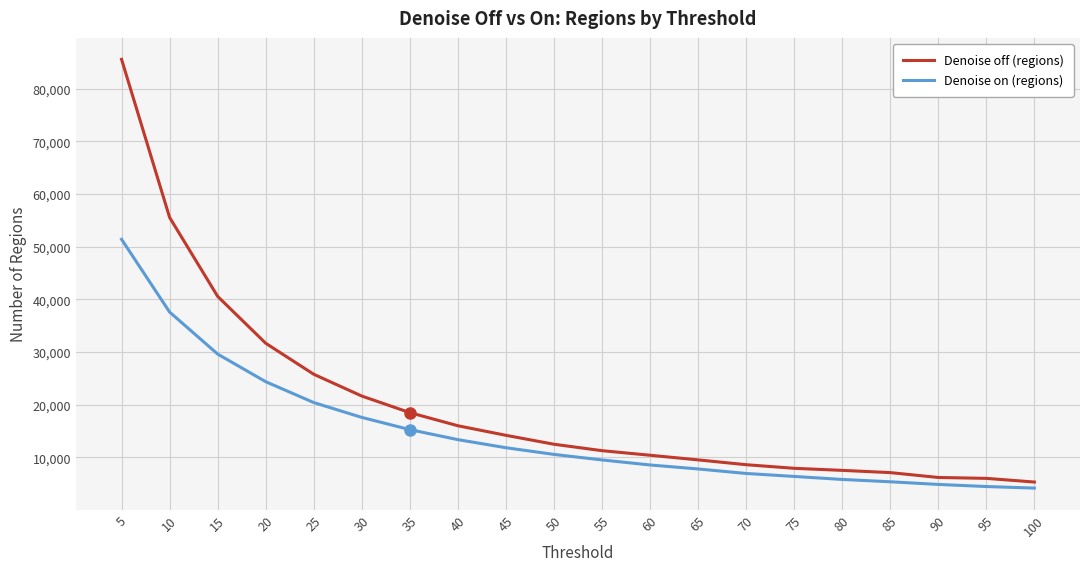

What is the spread (max minus min) of values at 40?

2638